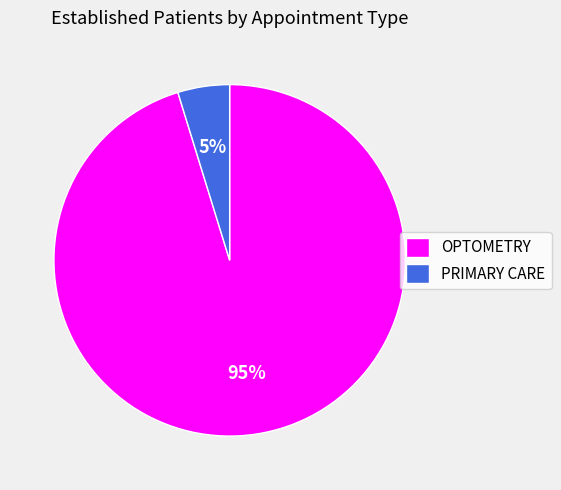

To the nearest percent, what portion does OPTOMETRY represent?

95%